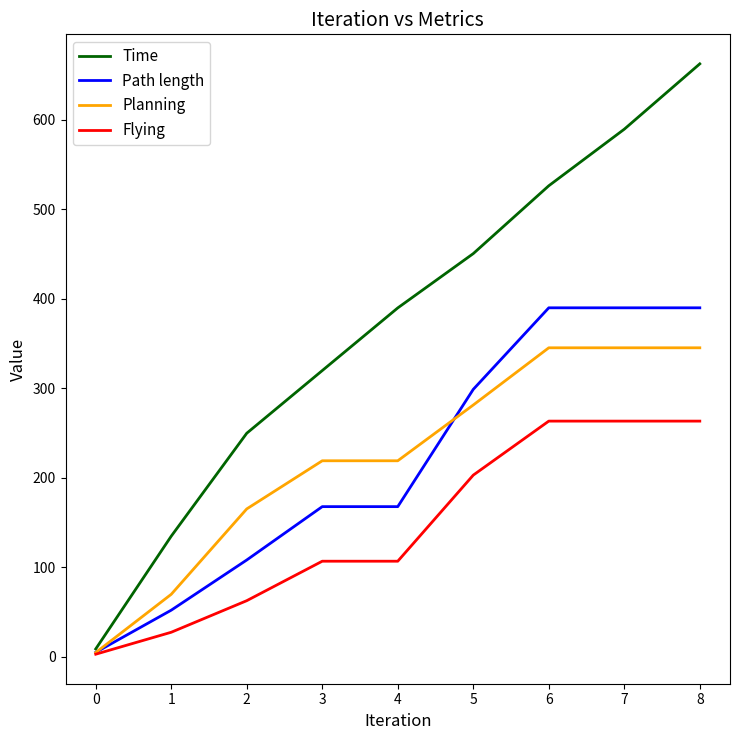

How many lines are shown in the chart?

4